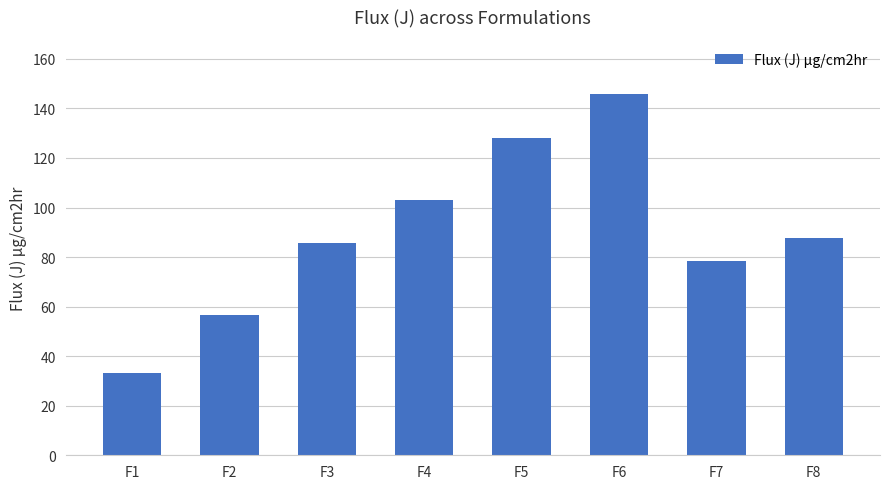

What is the maximum value shown in the chart?

145.8